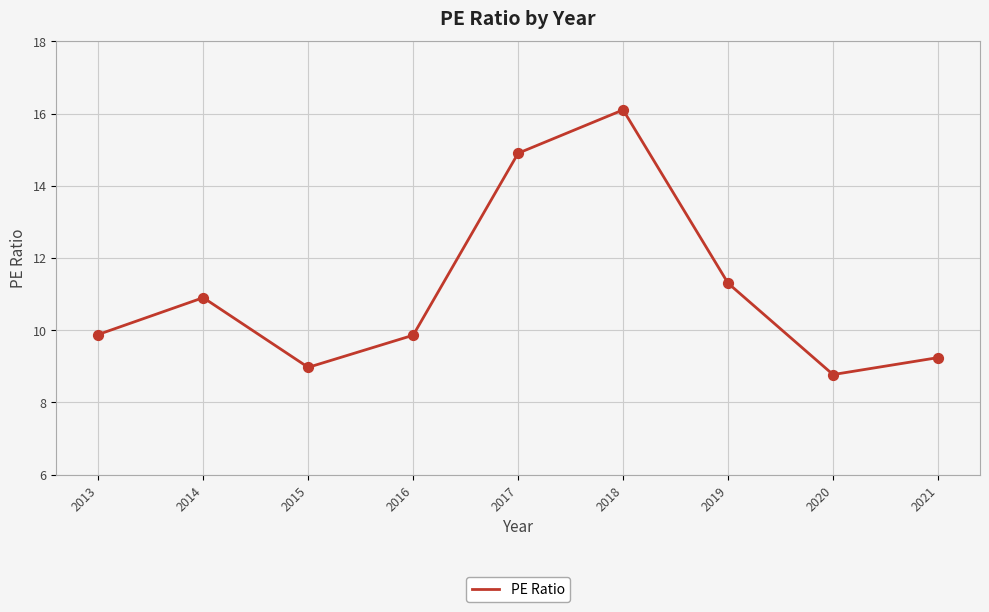

Between 2015 and 2021, which is larger?

2021